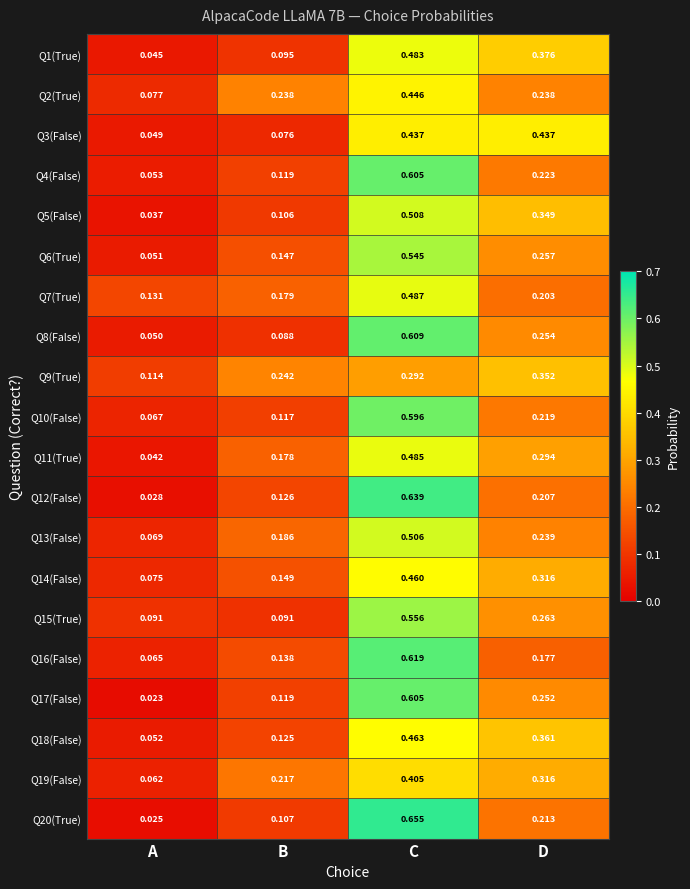

Rank the categories by Q1(True) value from highest to lowest.

C, D, B, A